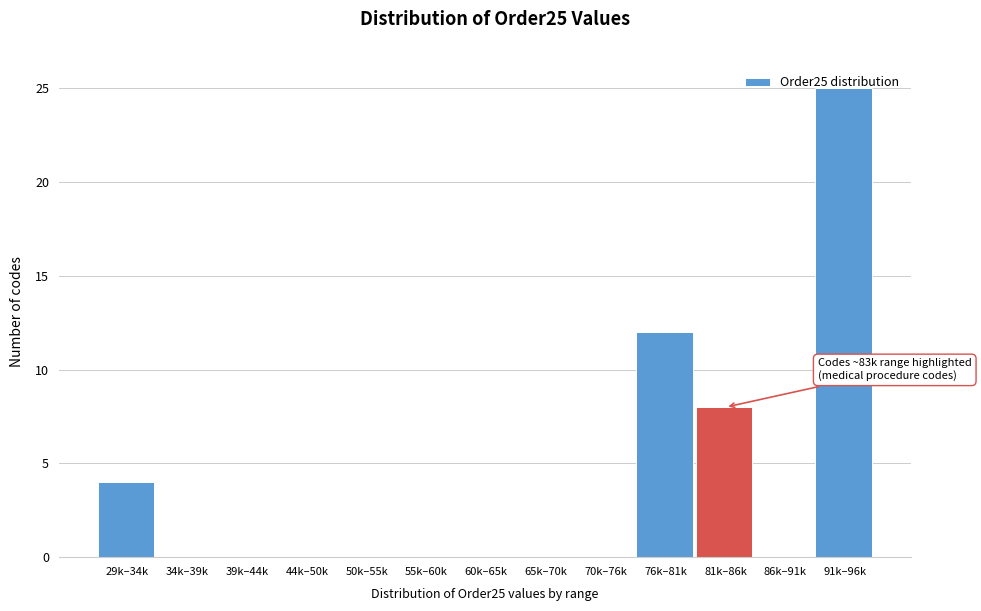

Which label corresponds to the largest value in the chart?

91k–96k